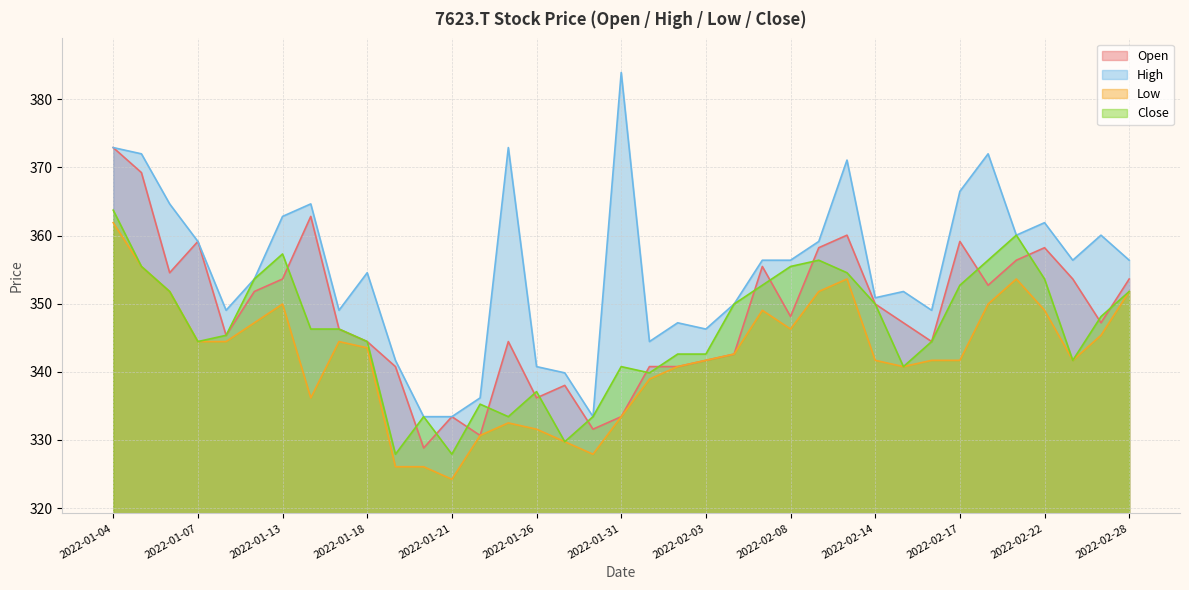

Where is Close nearest to the value 345?

2022-01-11